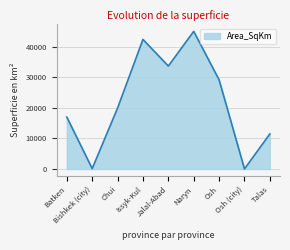

Where is the data nearest to the value 22497?

Chui